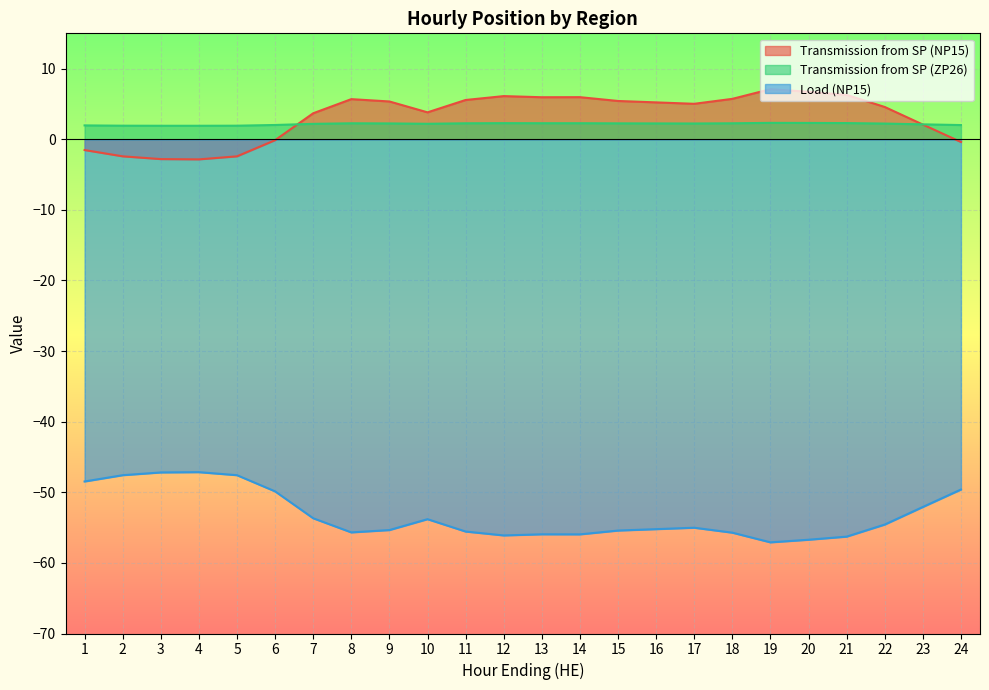

What is the maximum value for Transmission from SP (ZP26)?

2.3